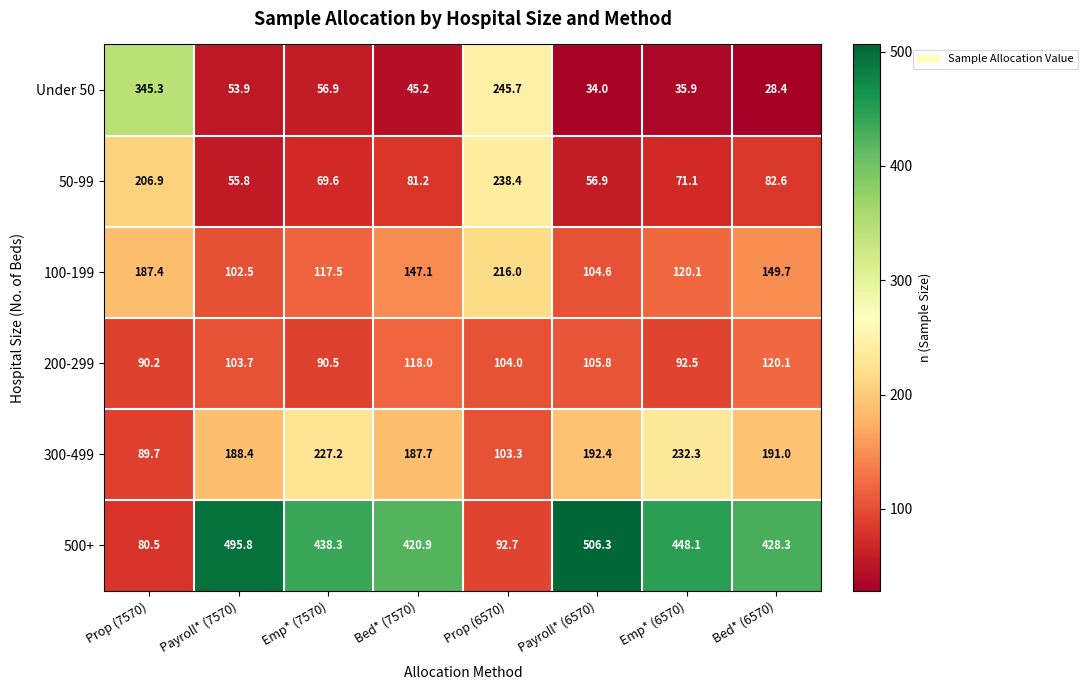

The 50-99 series shows 110.4 at Emp* (6570). True or false?

False